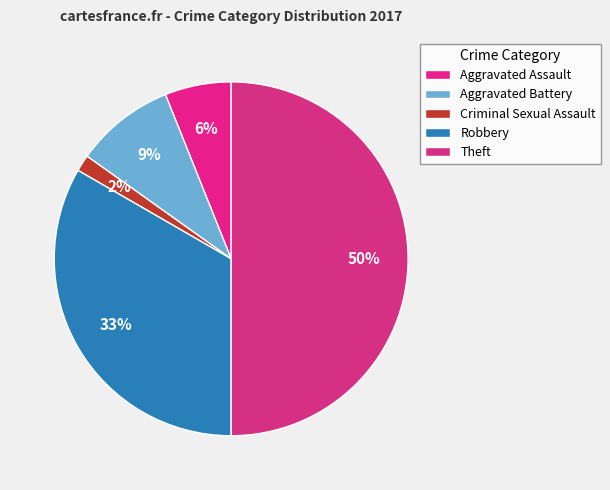

Is it true that Aggravated Assault is 13% of the pie?

False